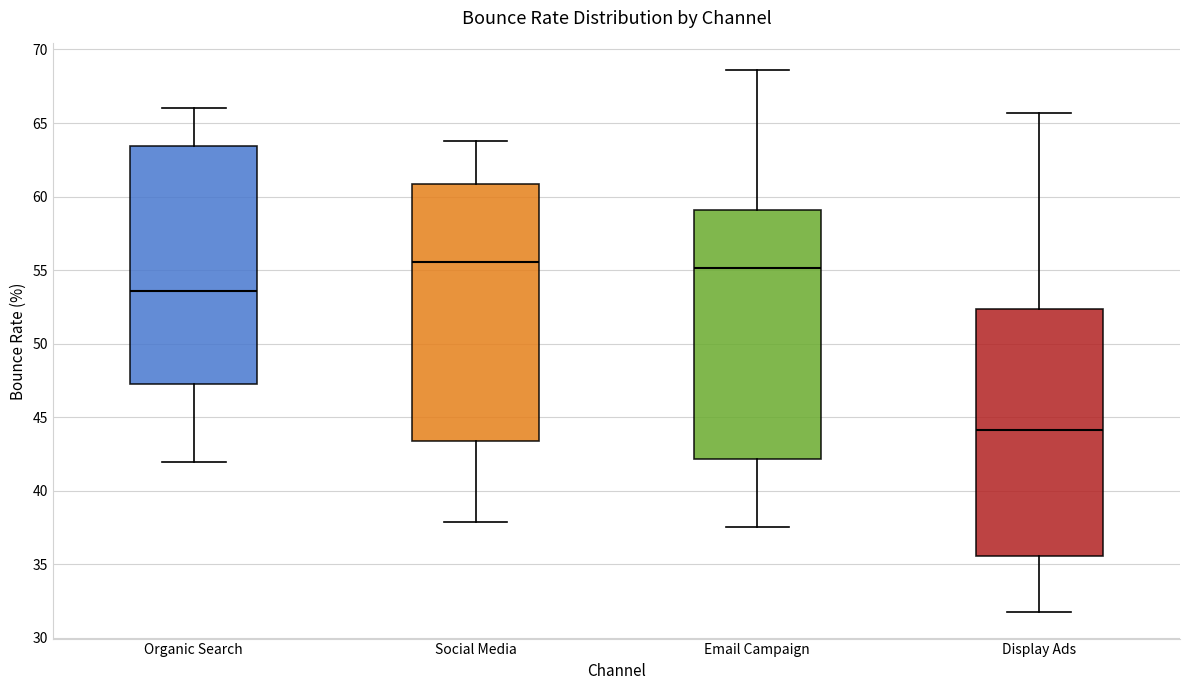

Reading left to right, transcribe this box plot: for each box, give where its median line is, the range the box spans, and where its two whiskers end, as read against the y-axis. The values are not printed on the chart, so give them approximately, as read against the axis.

Organic Search: median 53.5, box 47.0 to 63.5, whiskers 42.0 to 66.0
Social Media: median 55.5, box 43.5 to 61.0, whiskers 38.0 to 64.0
Email Campaign: median 55.0, box 42.0 to 59.0, whiskers 37.5 to 68.5
Display Ads: median 44.0, box 35.5 to 52.5, whiskers 32.0 to 65.5